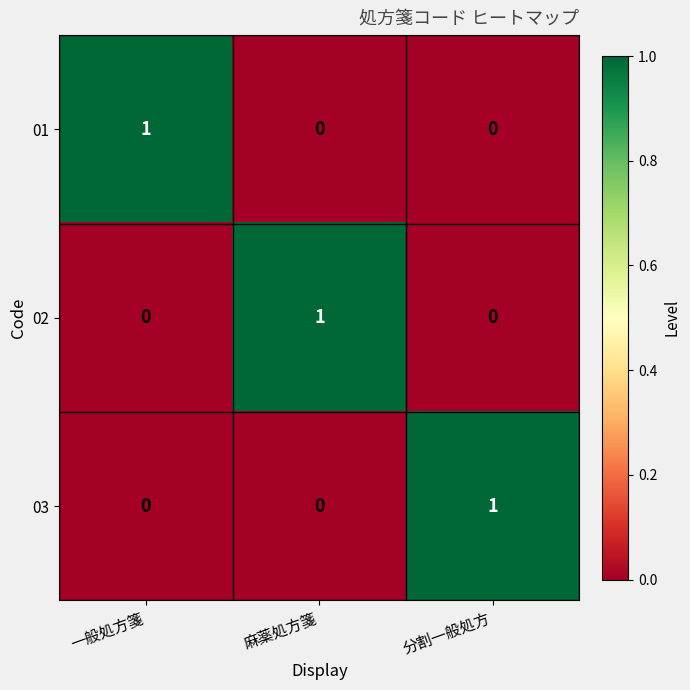

Which category has the highest value in the 03 series?

分割一般処方